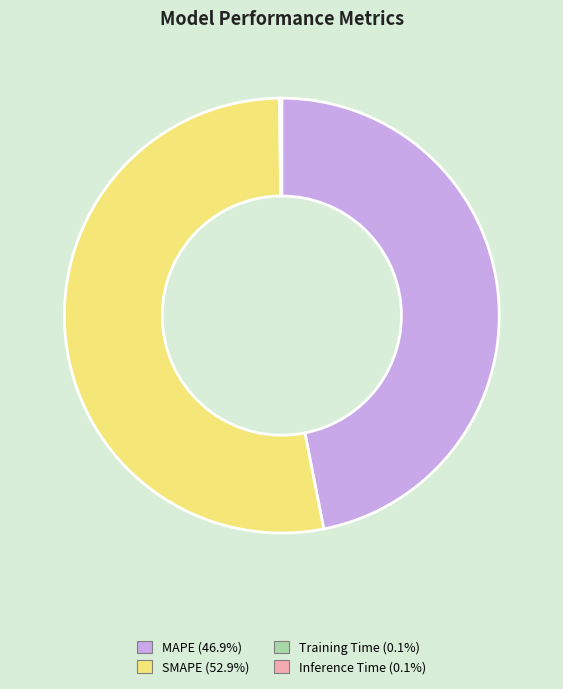

Between MAPE and SMAPE, which is larger?

SMAPE